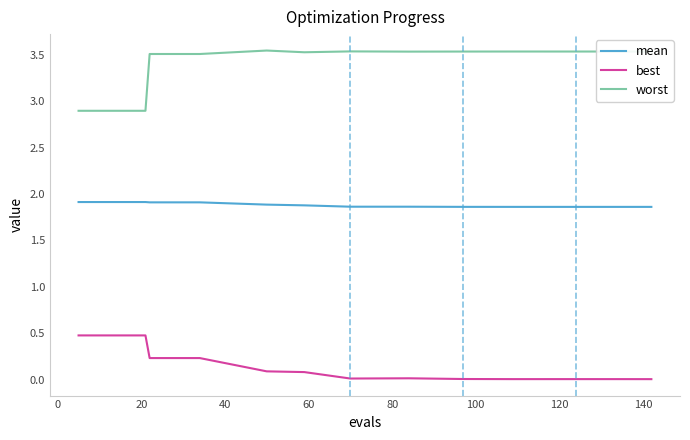

Rank the series by their maximum value, from highest to lowest.

worst, mean, best